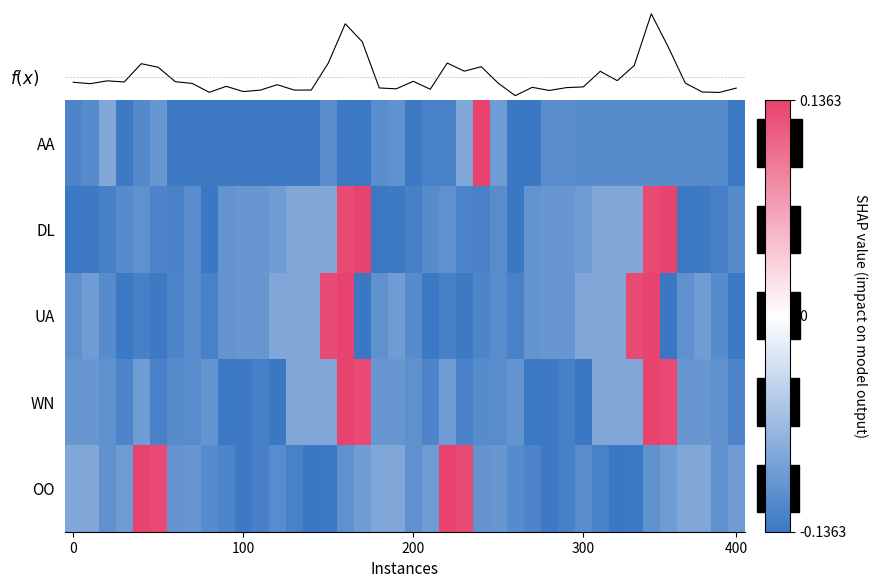

How many values in the AA series exceed 0?

1